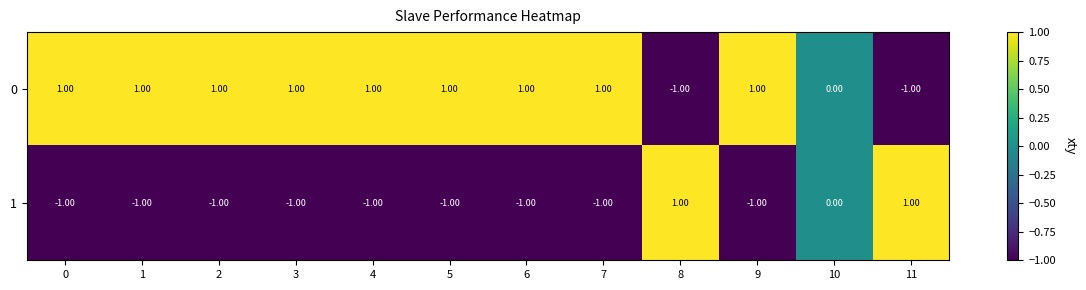

Rank the series at 11 from lowest to highest value.

0, 1